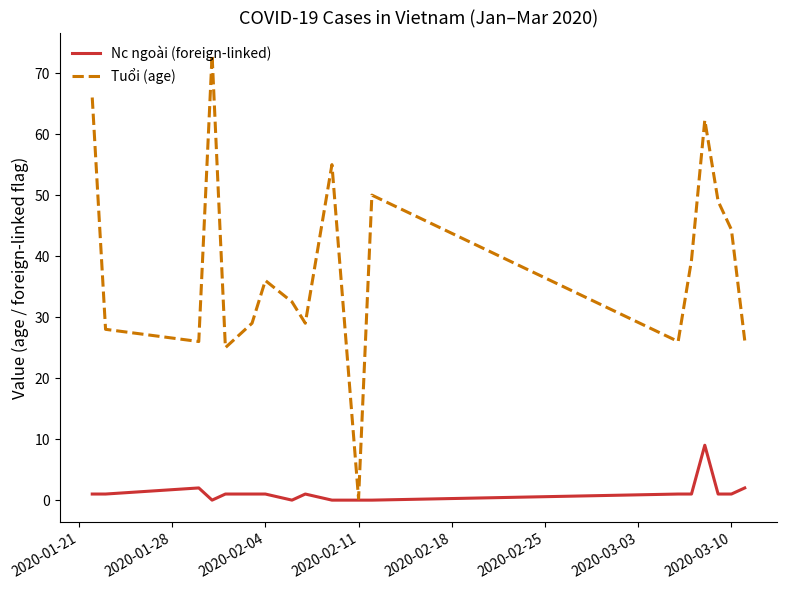

Which series has the largest total across all categories?

Tuổi (age)